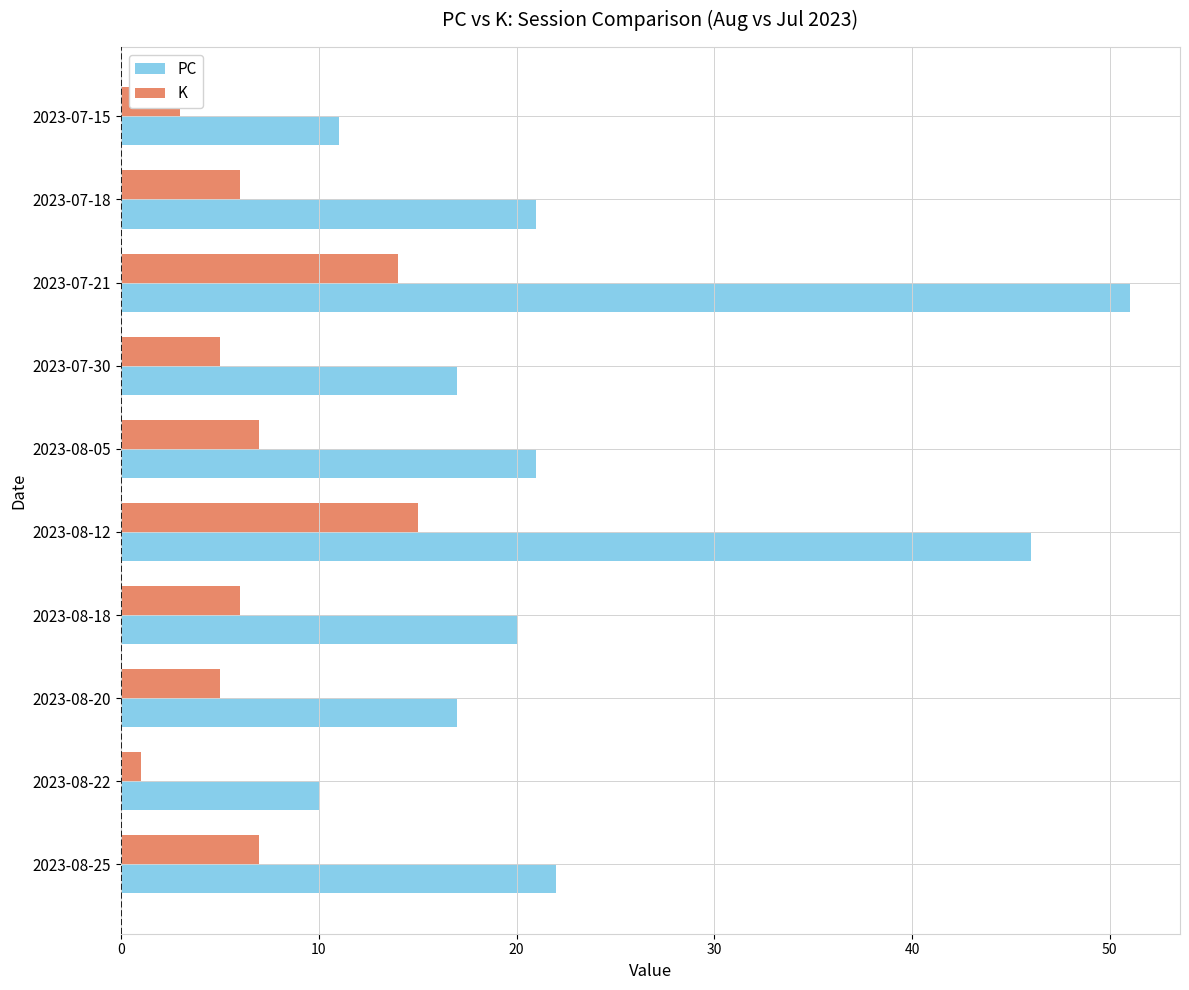

Which category has the highest value across all series?

2023-07-21